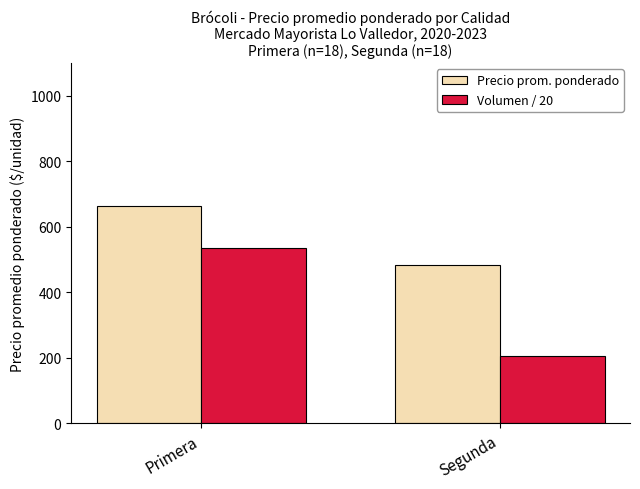

Is the value of Precio prom. ponderado at Primera greater than the value of Volumen / 20 at Segunda?

Yes